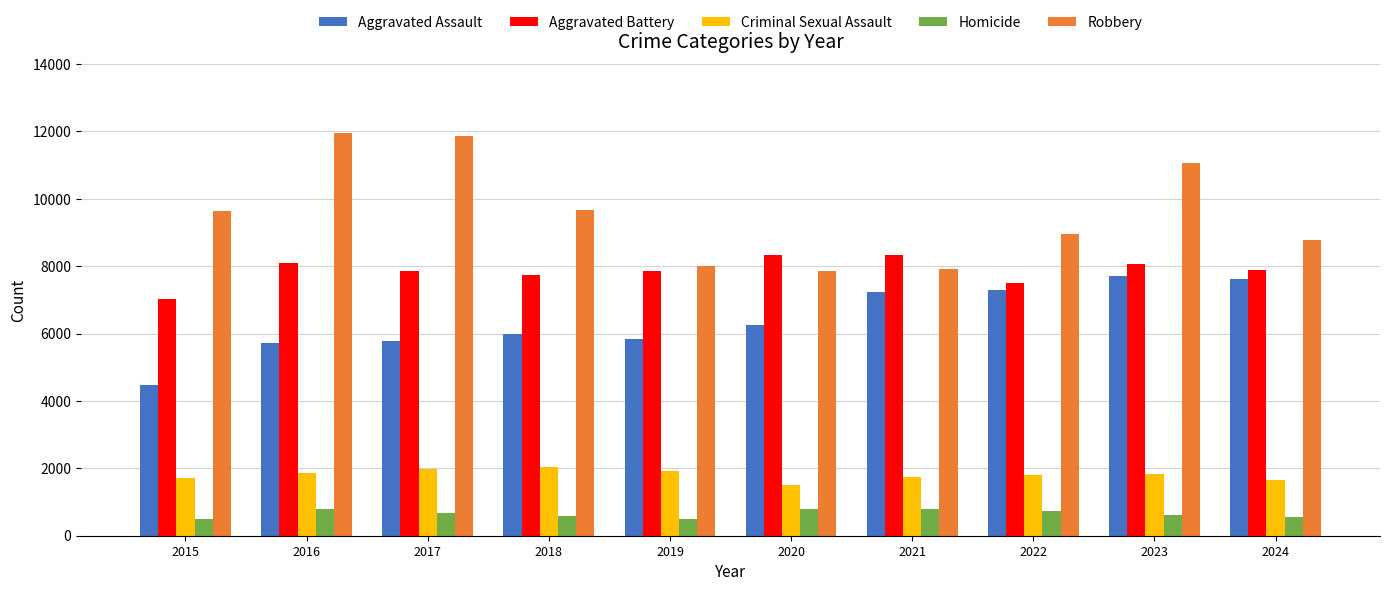

What is the average value of the Homicide series?

655